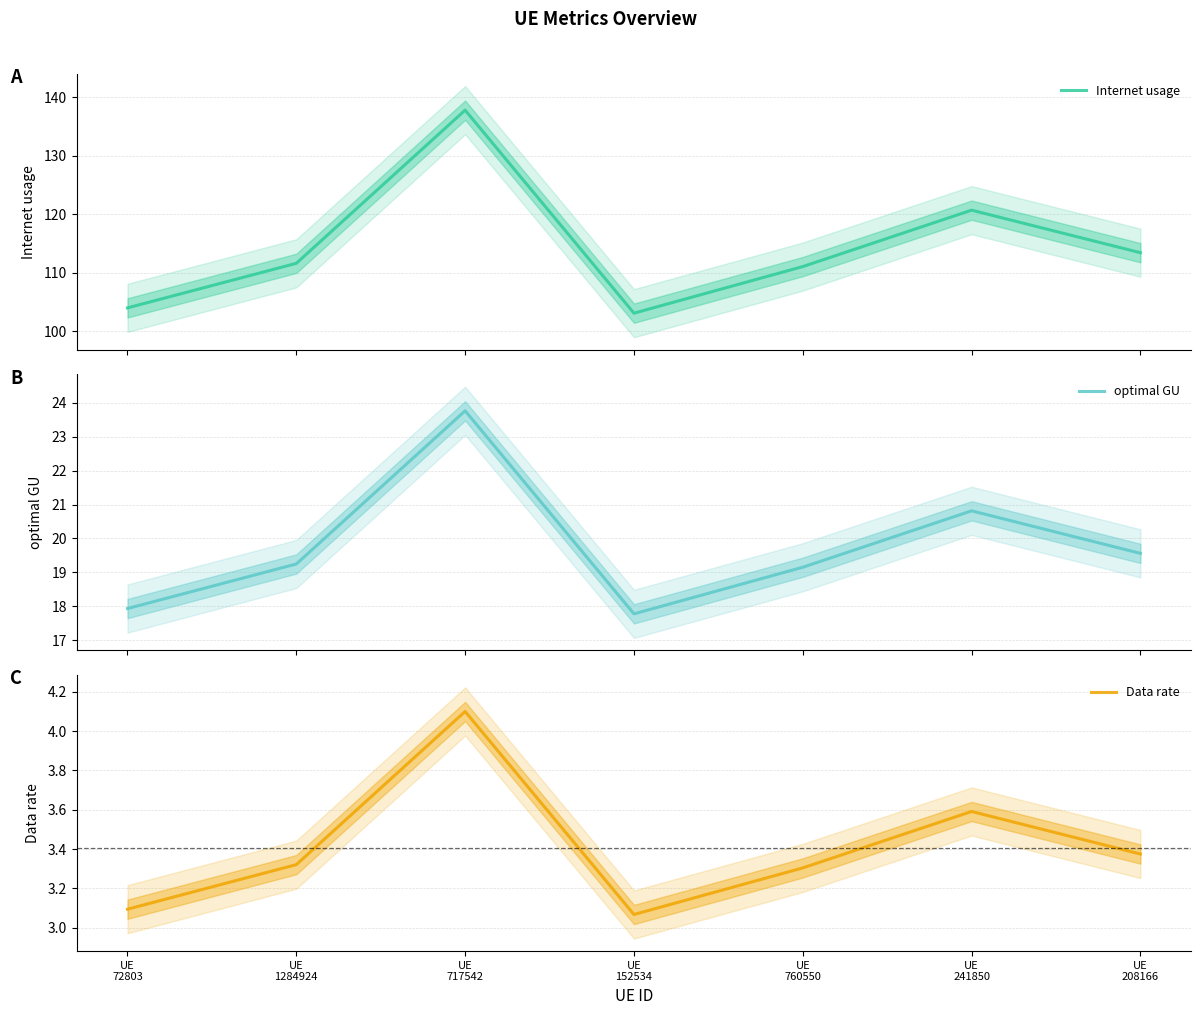

What is the spread (max minus min) of values at UE
1284924?

108.3